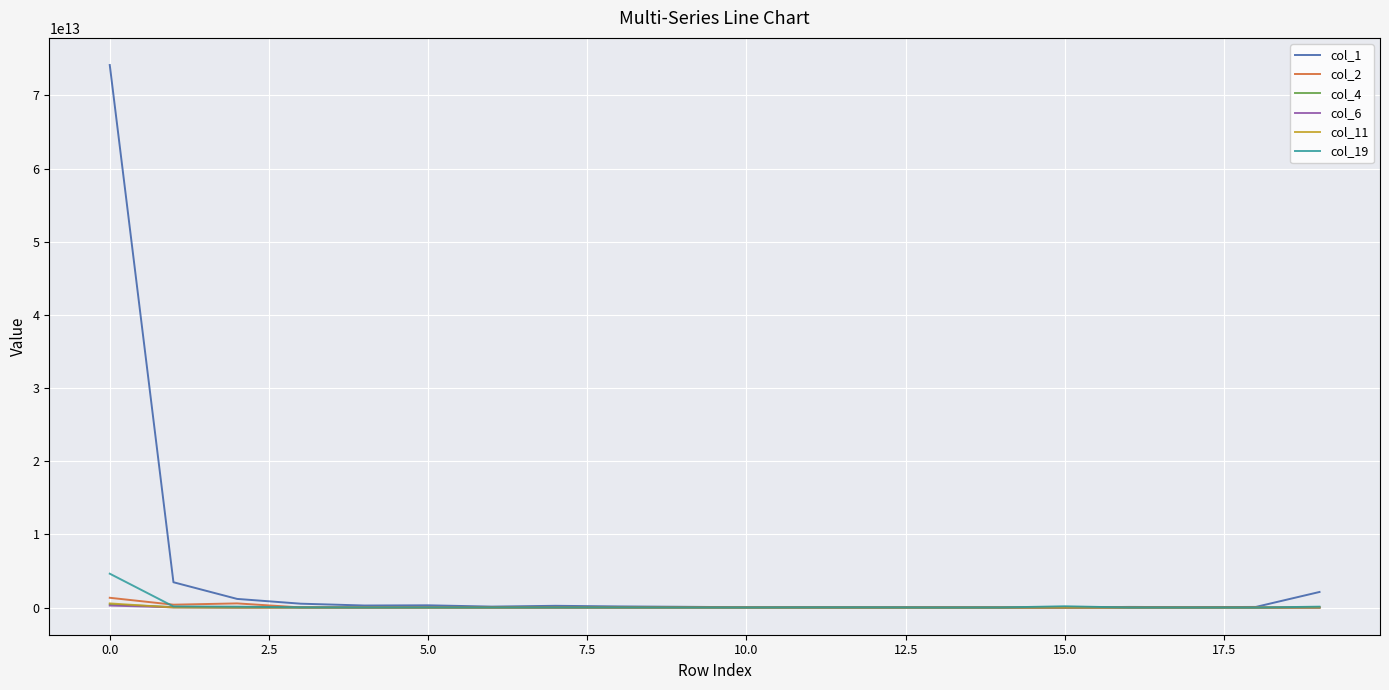

Which series has the largest total across all categories?

col_1